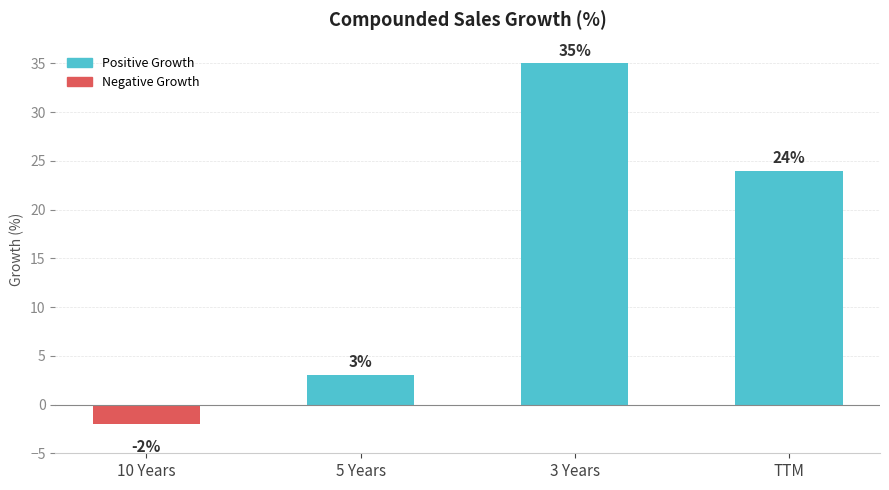

List the labels in order of value, smallest first.

10 Years, 5 Years, TTM, 3 Years